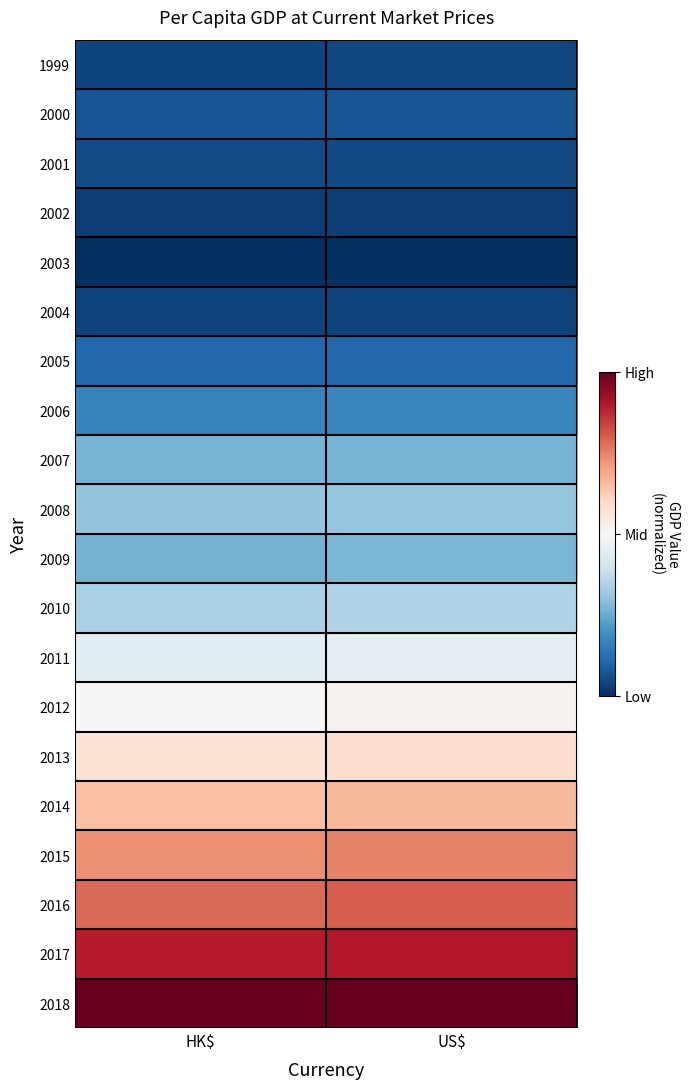

At how many categories does at least one series exceed 0?

2